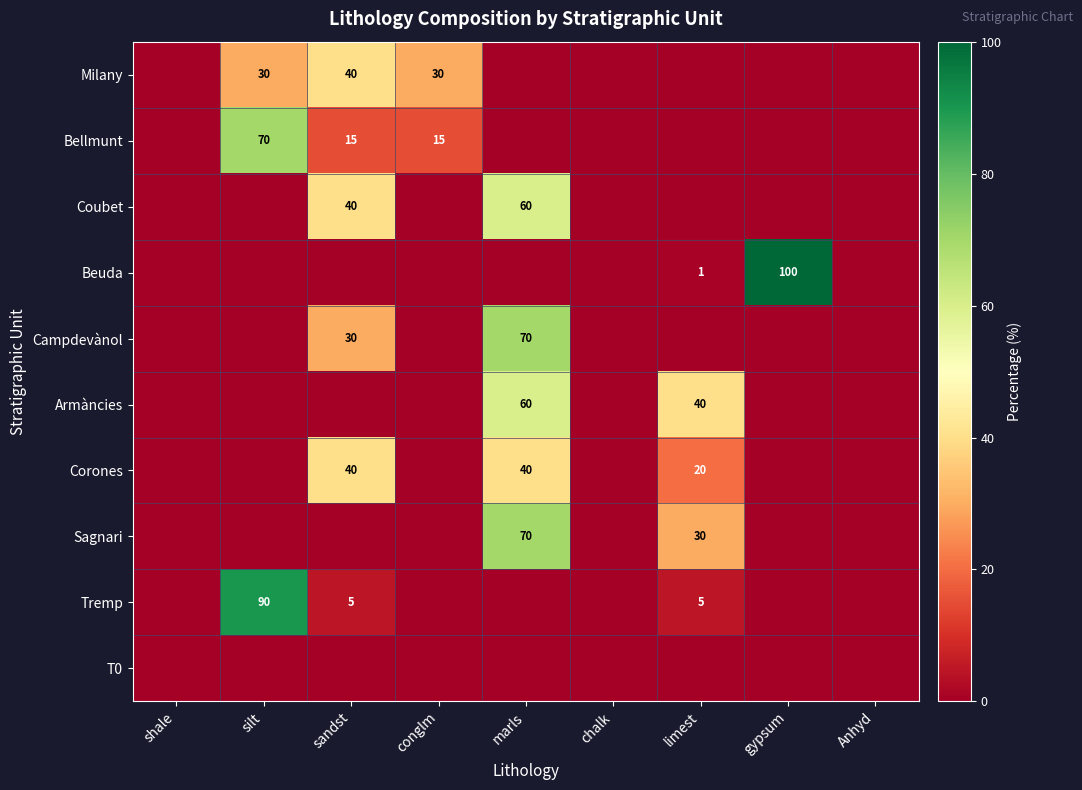

True or false: Armàncies has a value of 33 at marls.

False